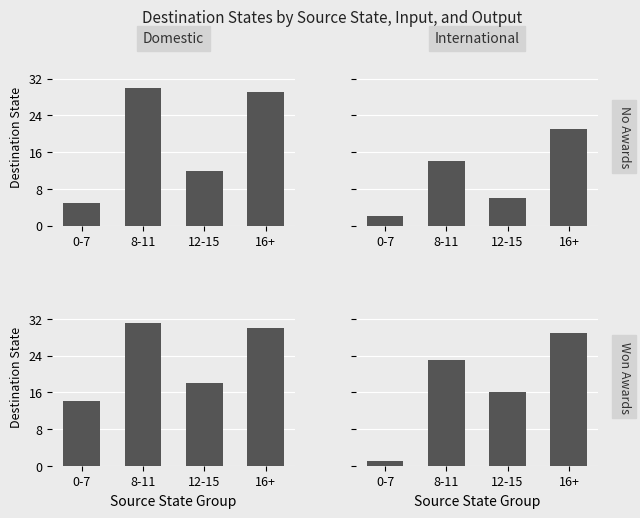

What is the maximum value shown in the chart?

31